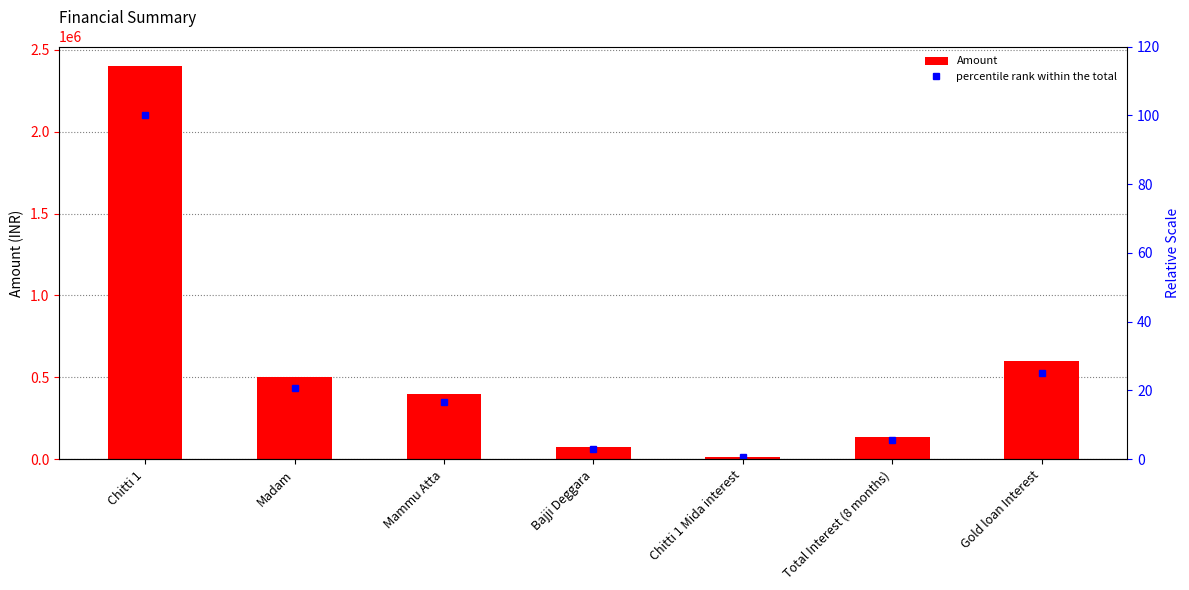

At which label does Amount first exceed 400000?

Chitti 1